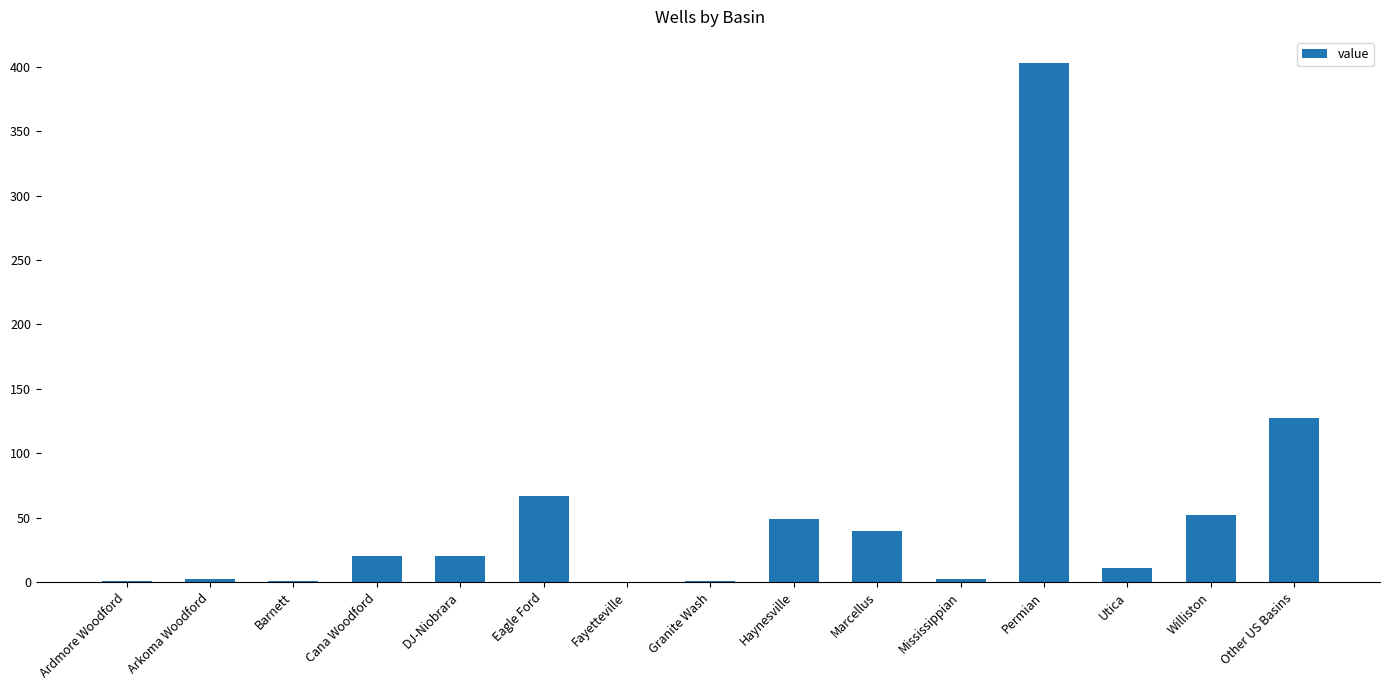

Count the number of categories in the chart.

15